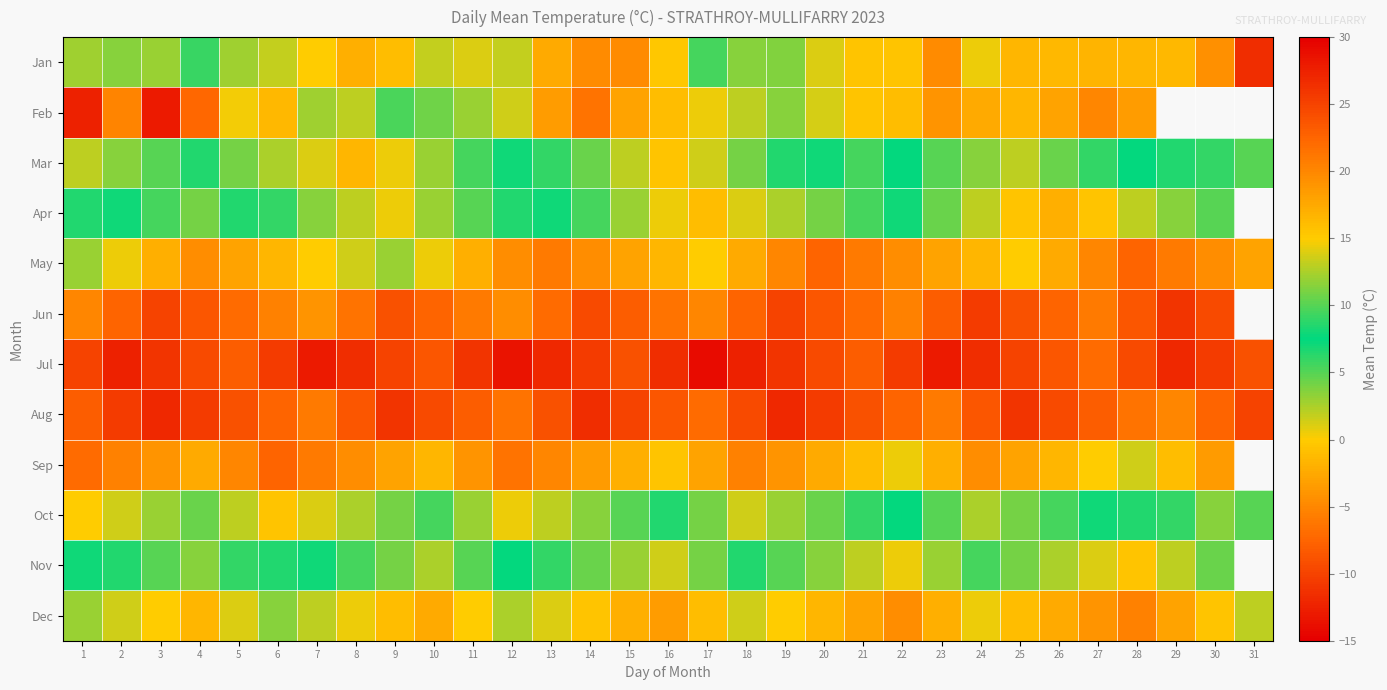

Rank the series at 21 from lowest to highest value.

Dec, Jan, Feb, Nov, Oct, Mar, Apr, Sep, May, Jun, Jul, Aug